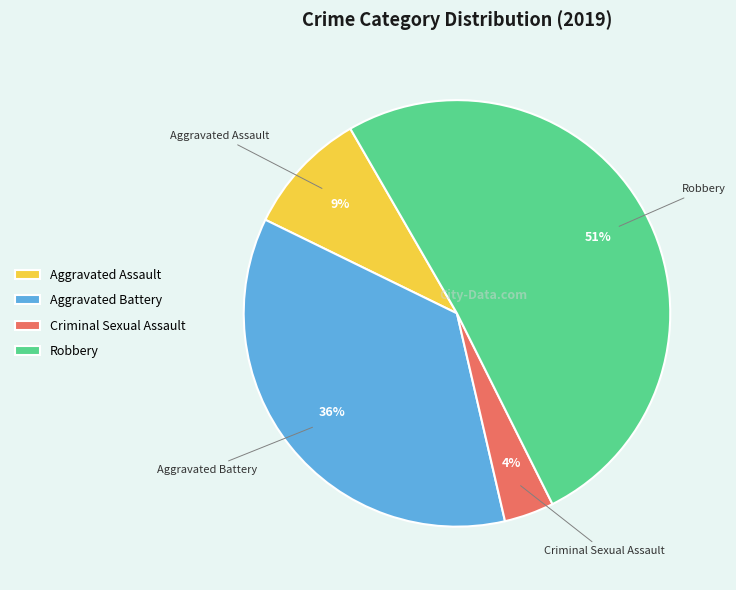

How many slices are in this pie chart?

4